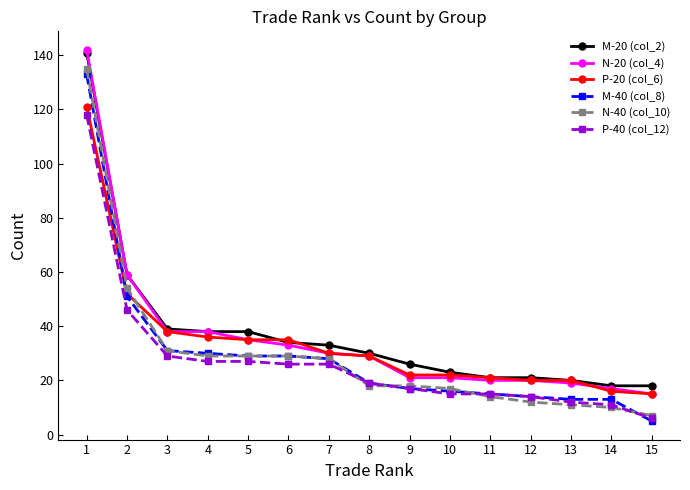

Between 2 and 14, which series saw the biggest shift?

N-40 (col_10)